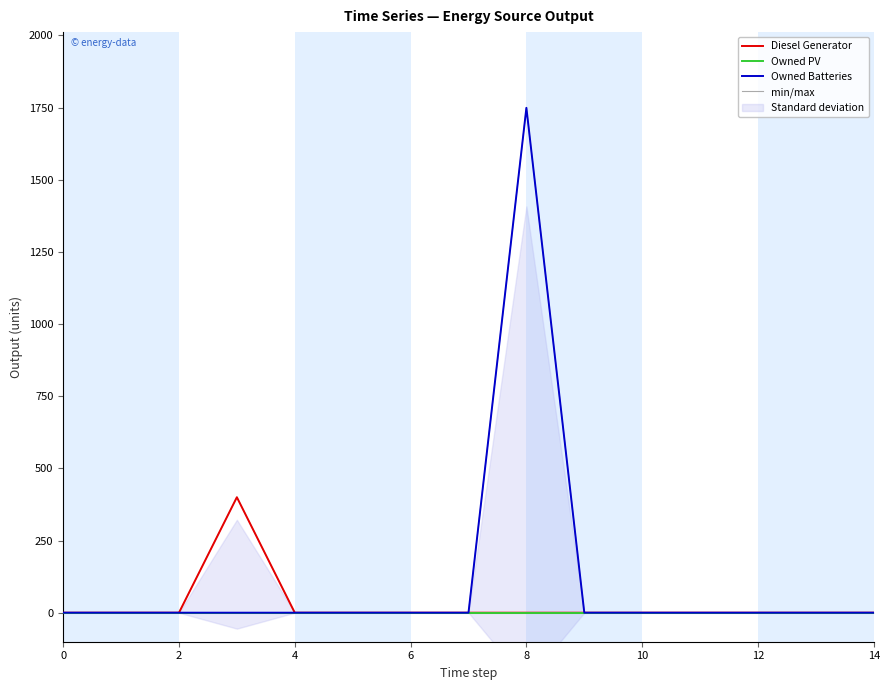

What is the maximum value for Owned Batteries?

1749